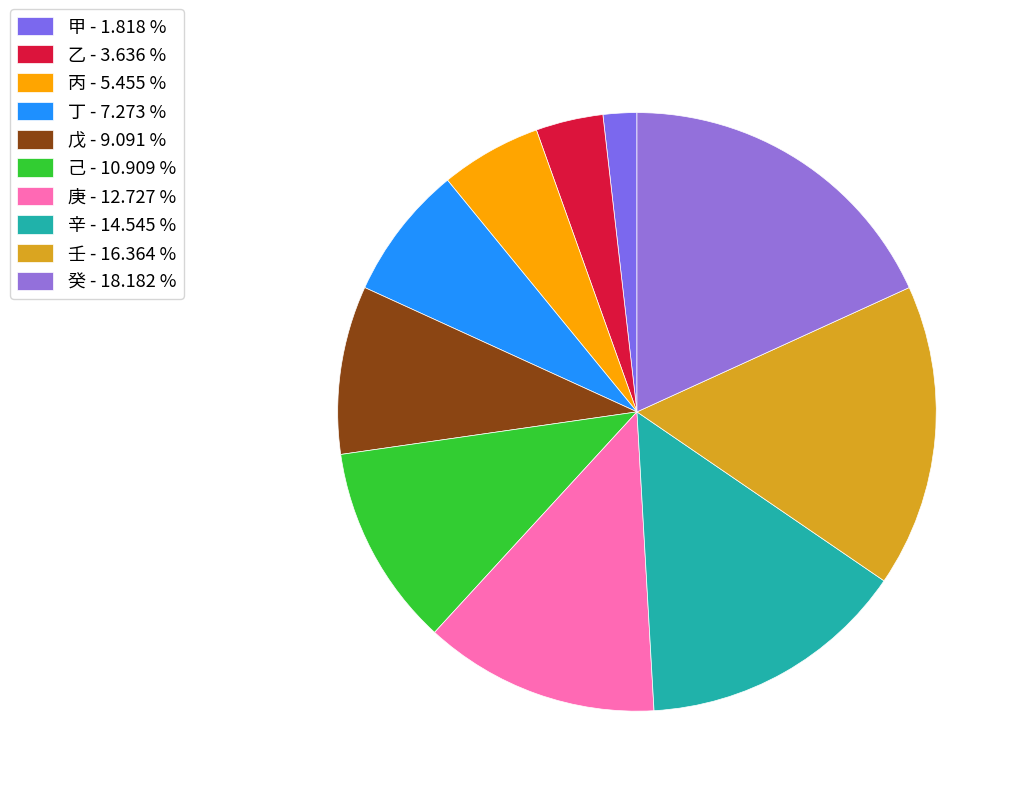

What is the smallest slice in the pie chart?

甲